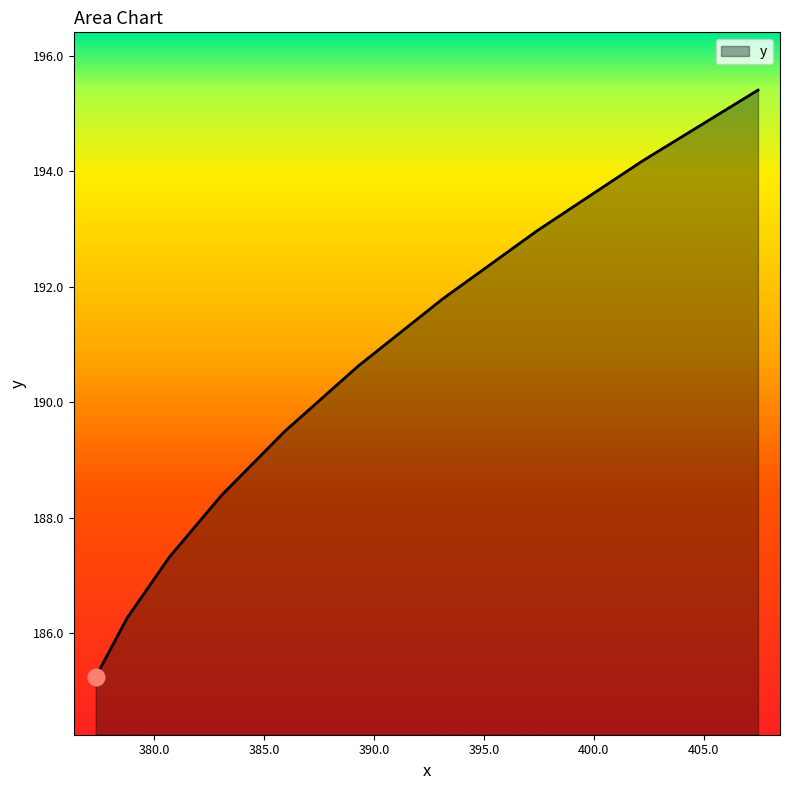

What is the minimum value shown in the chart?

185.2